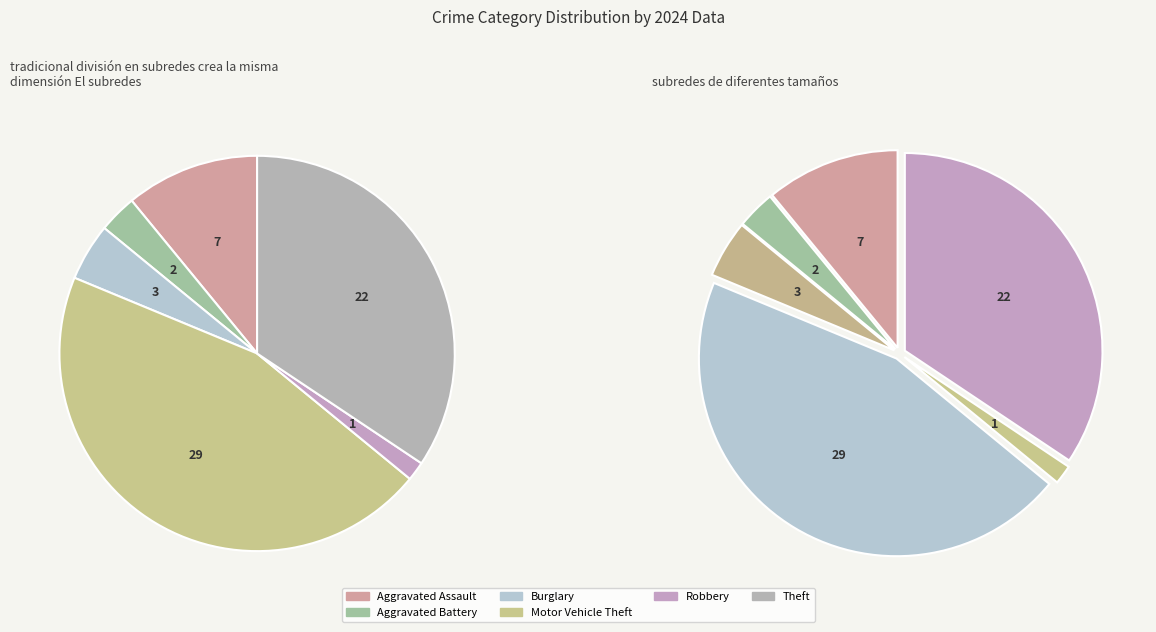

Between Burglary and Aggravated Assault, which is larger?

Aggravated Assault